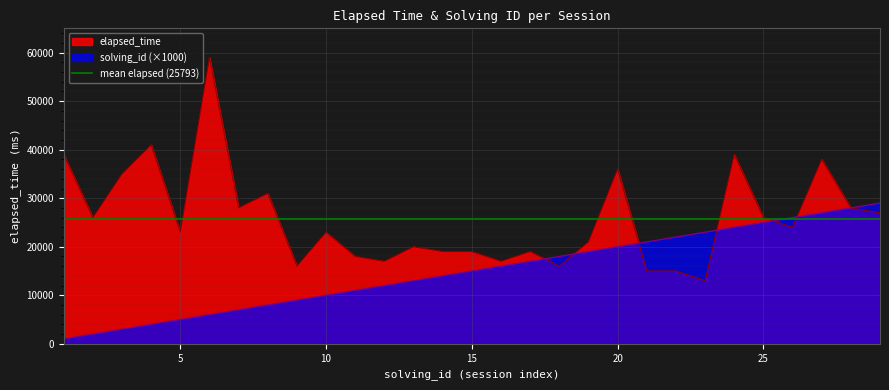

What is the greatest value displayed?

59000